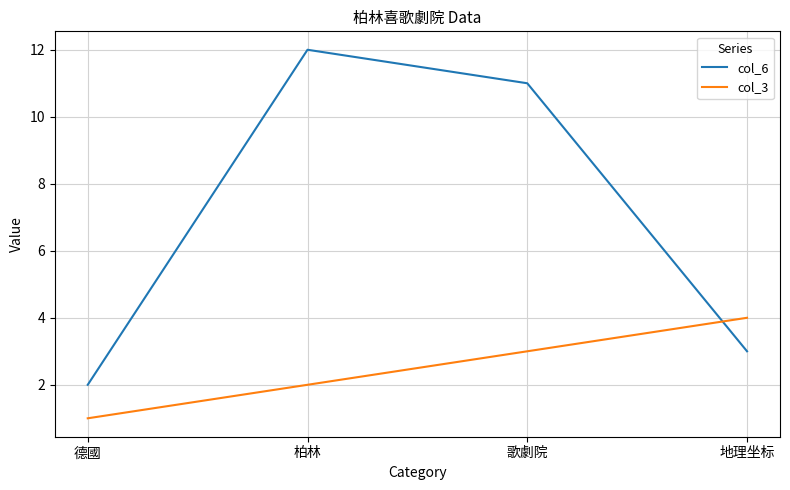

Is this an area chart (filled region under the line)?

No